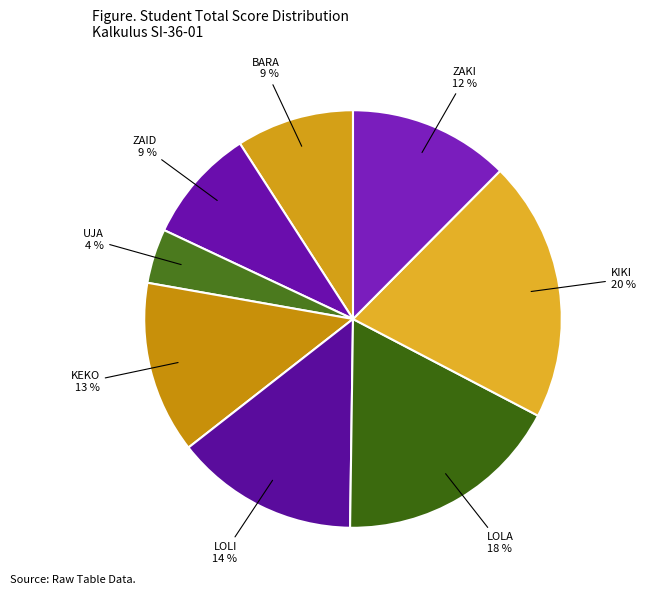

Count the number of slices in the pie.

8